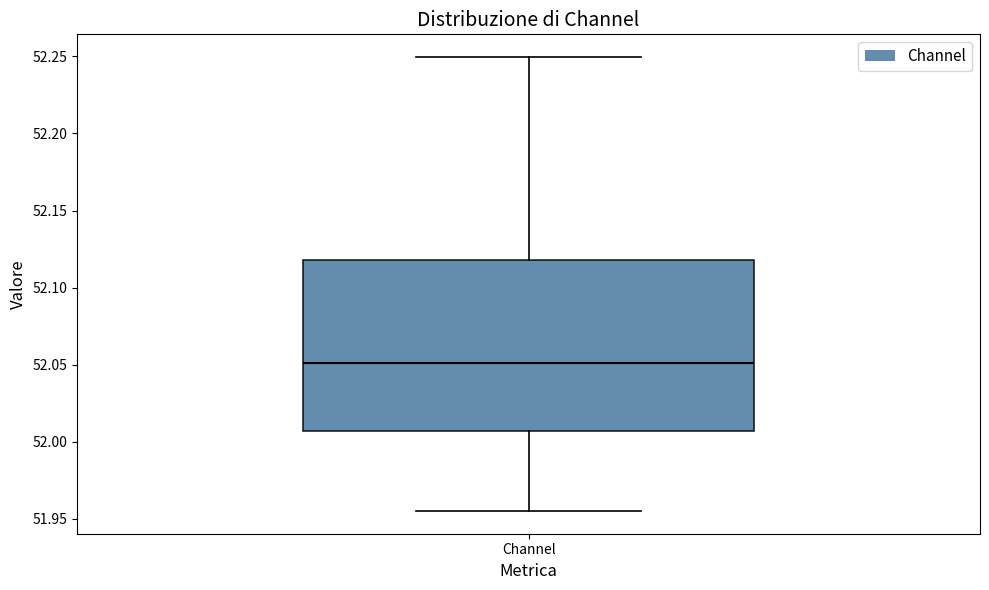

Transcribe this box plot: give where the median line is, the range the box spans, and where the two whiskers end, as read against the y-axis. The values are not printed on the chart, so give them approximately, as read against the axis.

median 52.050, box 52.005 to 52.120, whiskers 51.955 to 52.250